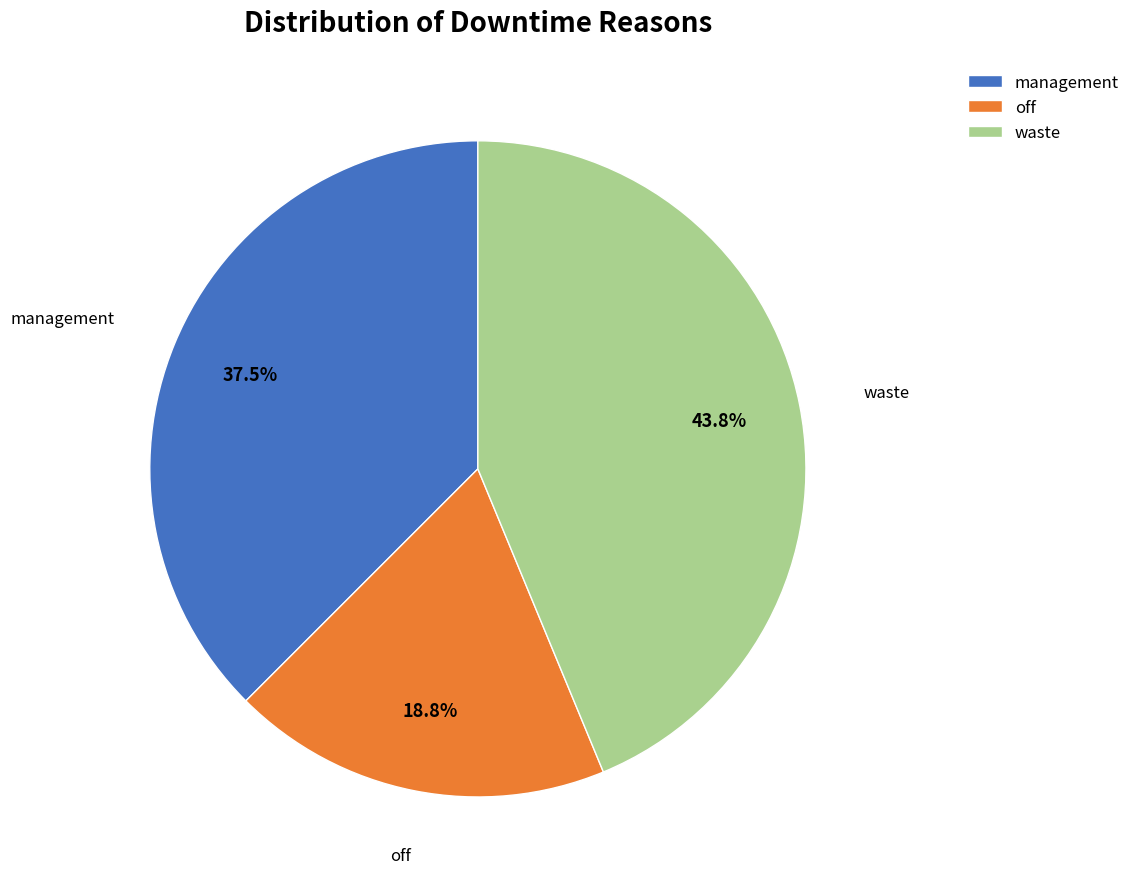

How many slices are in this pie chart?

3